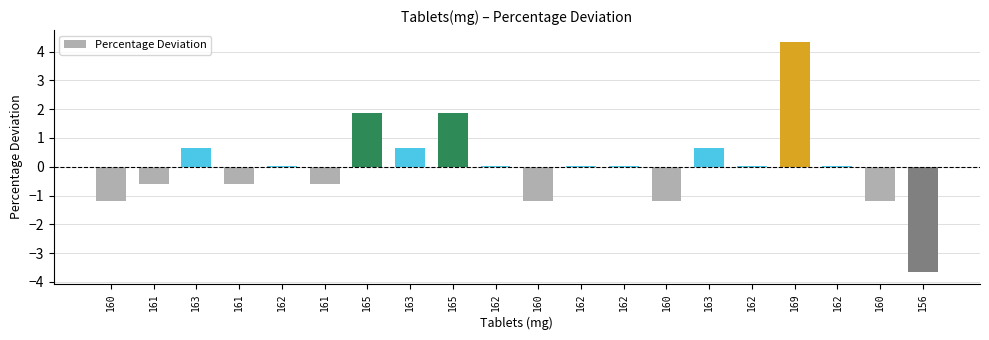

Count the number of data series in this chart.

1